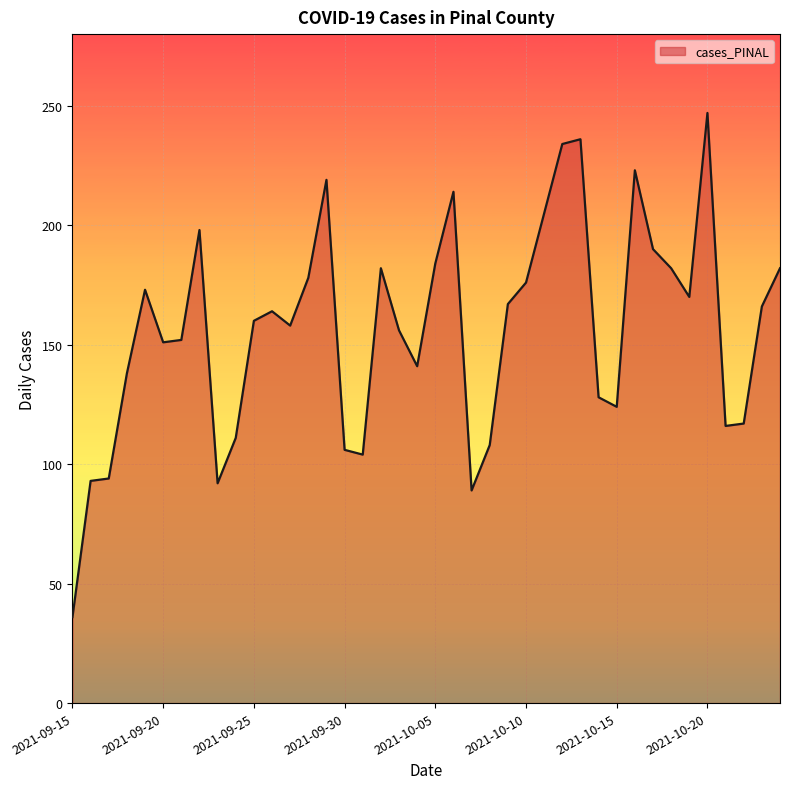

What is the maximum value shown in the chart?

247